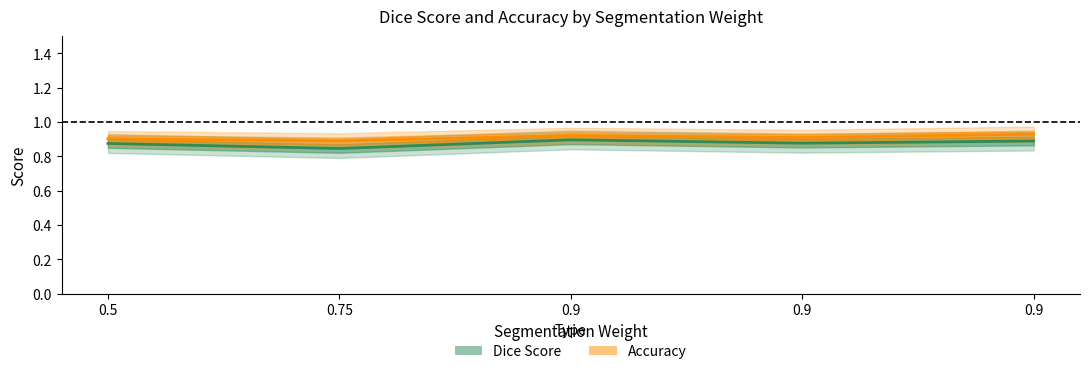

What is the label of the 5th point from the left?

0.9